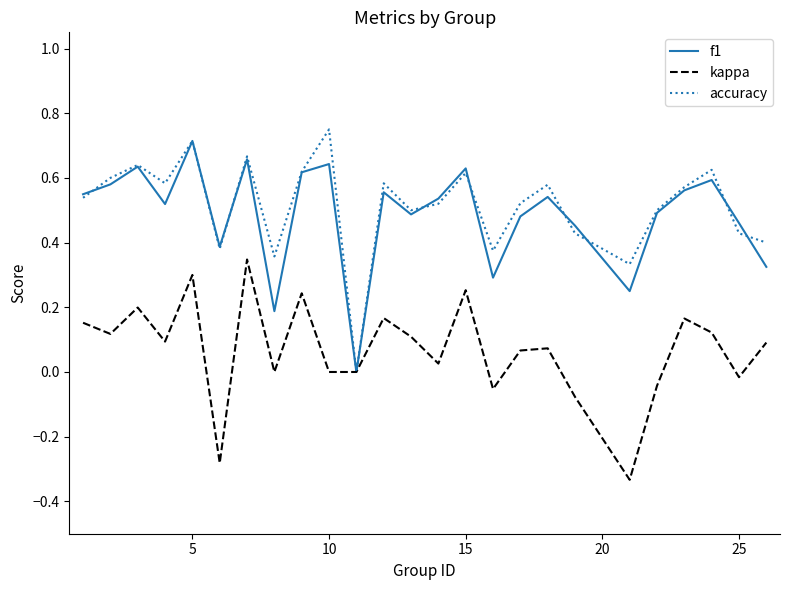

How many lines are shown in the chart?

3